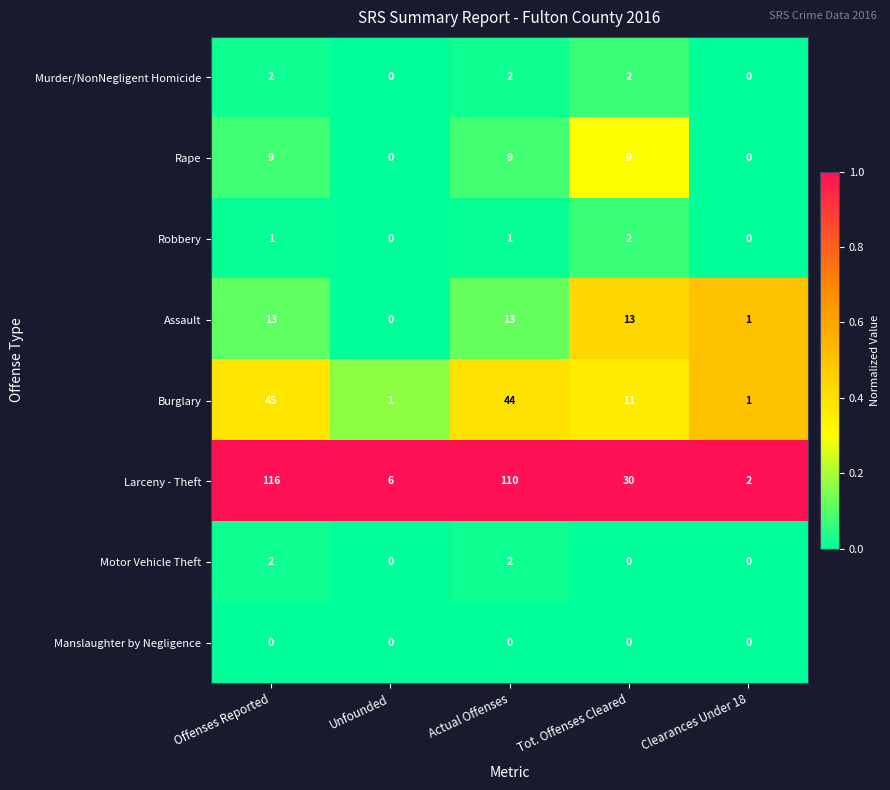

What is the approximate value of Burglary at Offenses Reported, to the nearest 5?

45